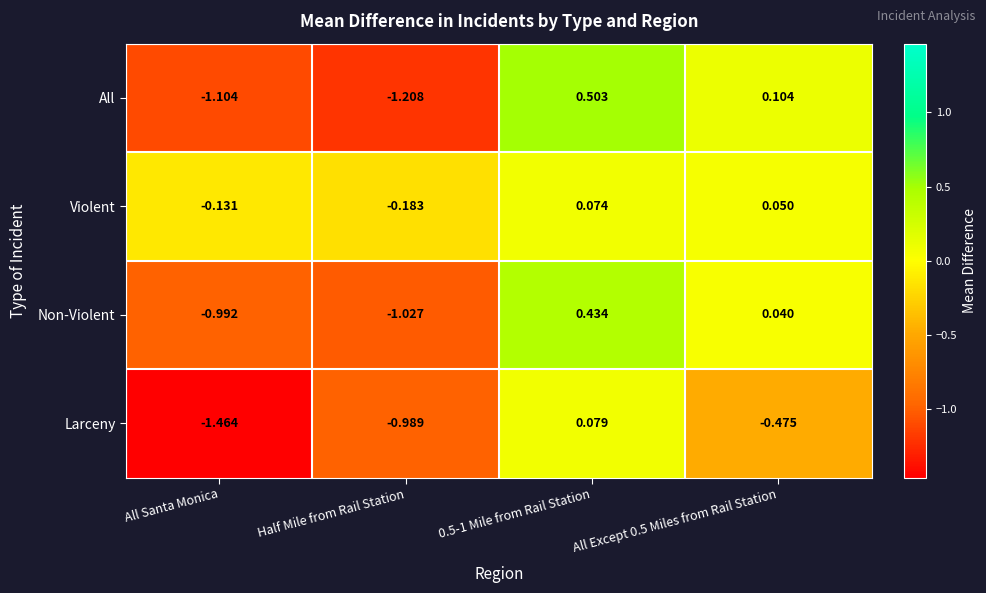

Is the value of Larceny at 0.5-1 Mile from Rail Station greater than the value of All at 0.5-1 Mile from Rail Station?

No